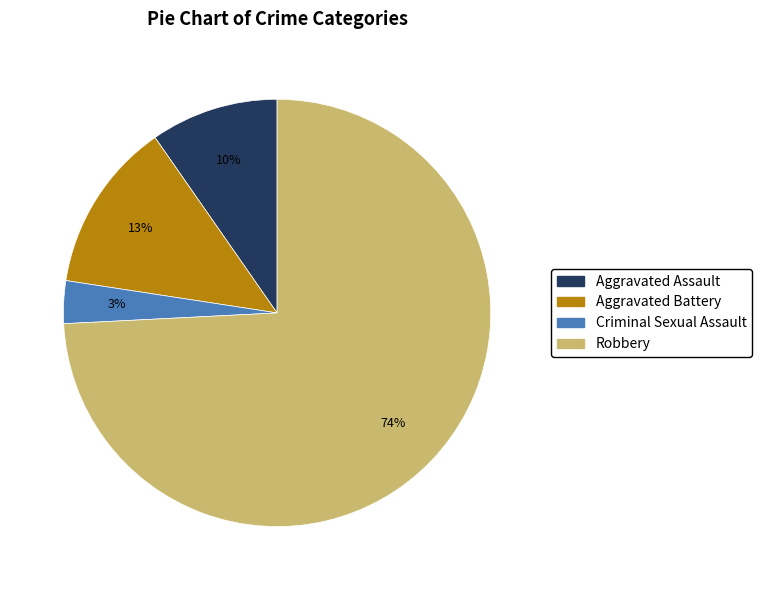

Is the sum of Criminal Sexual Assault and Aggravated Battery greater than half?

No